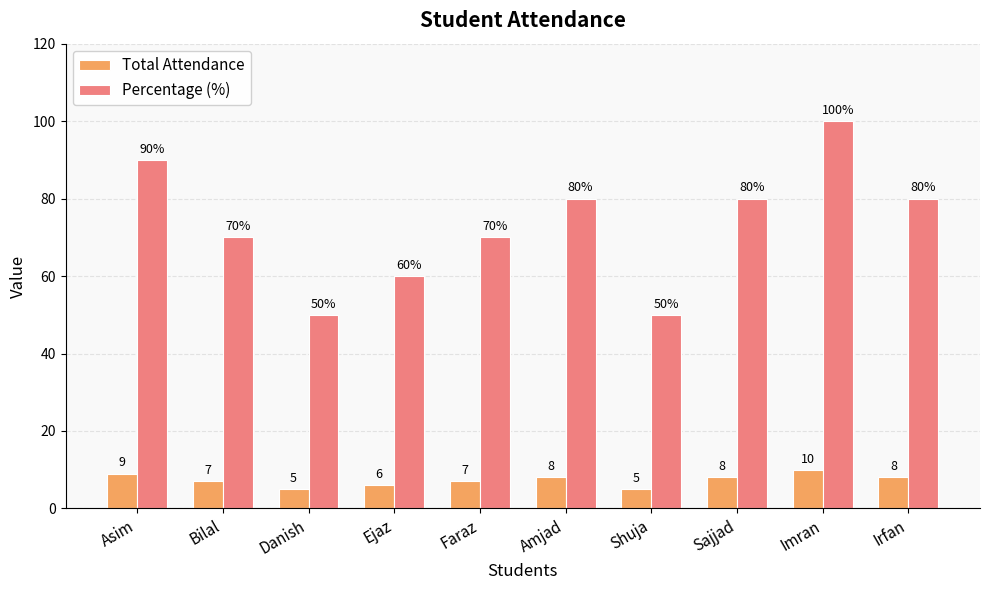

What is the difference between the Total Attendance values at Faraz and Danish?

2